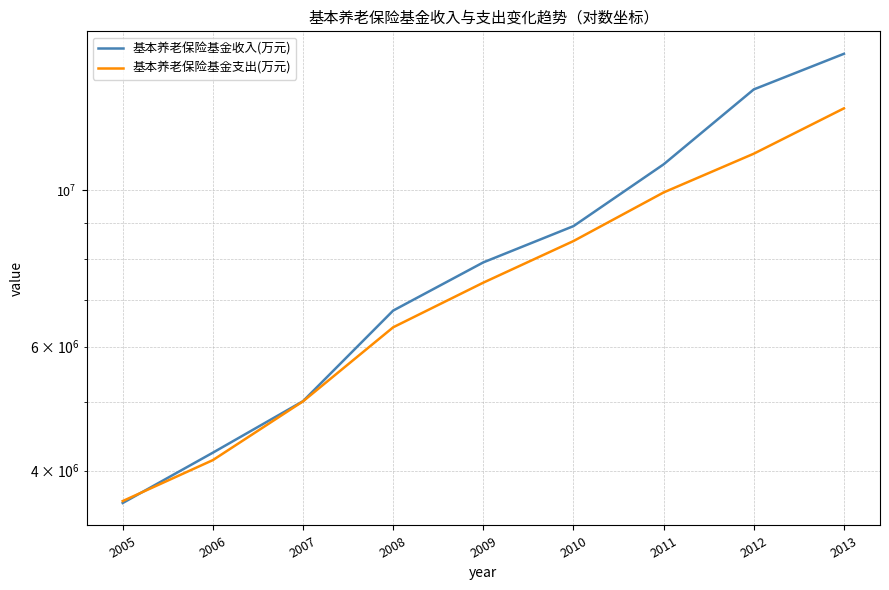

What is the lowest value of the 基本养老保险基金支出(万元) series?

3621200